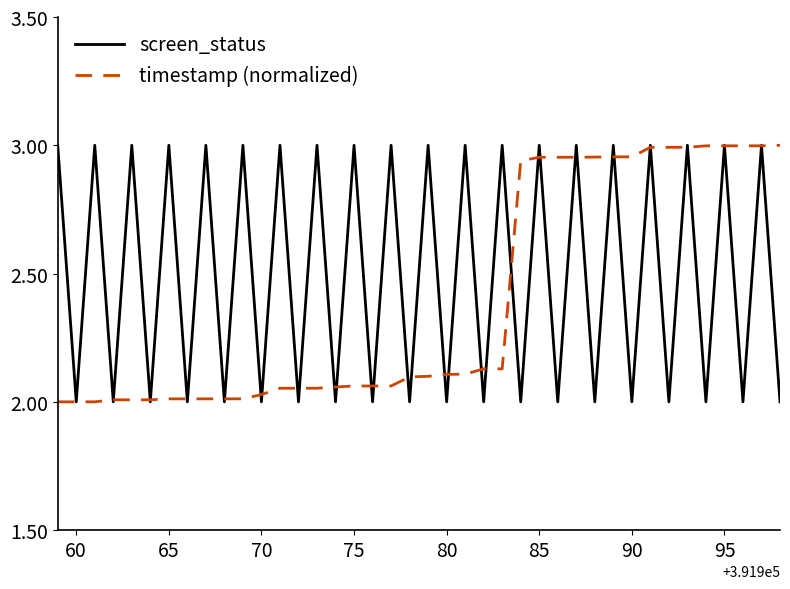

In screen_status, how many points are higher than both neighbors (excluding endpoints)?

19